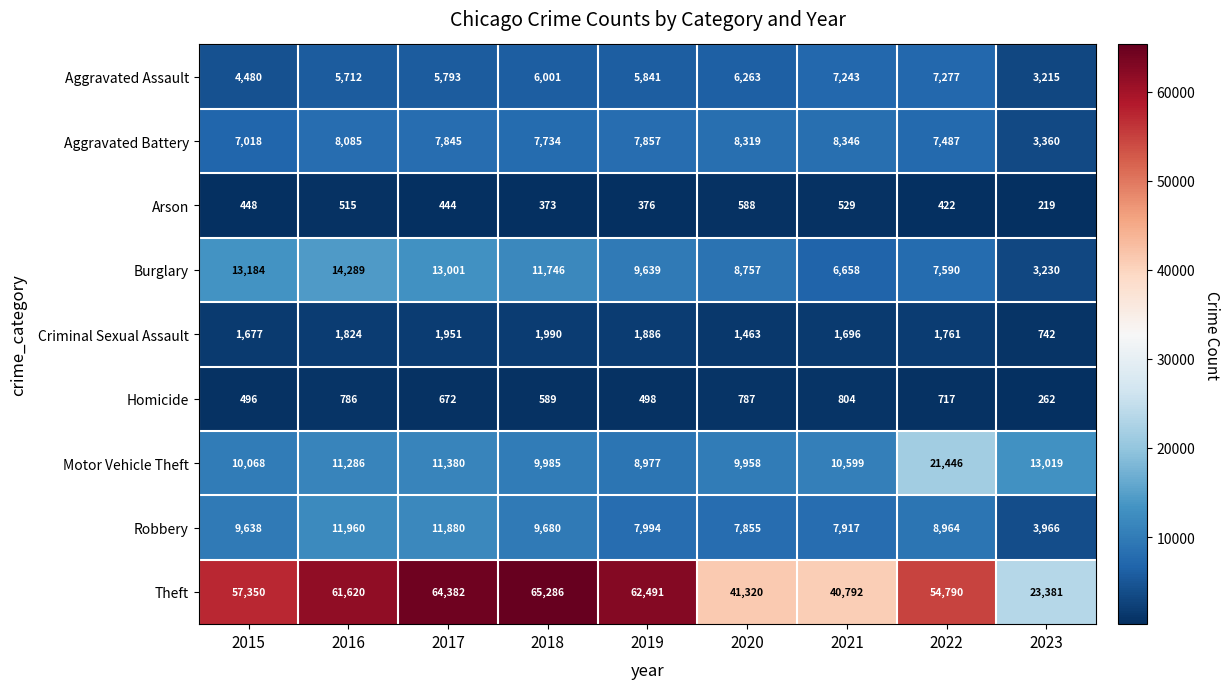

List the series in order of their peak value, highest first.

Theft, Motor Vehicle Theft, Burglary, Robbery, Aggravated Battery, Aggravated Assault, Criminal Sexual Assault, Homicide, Arson